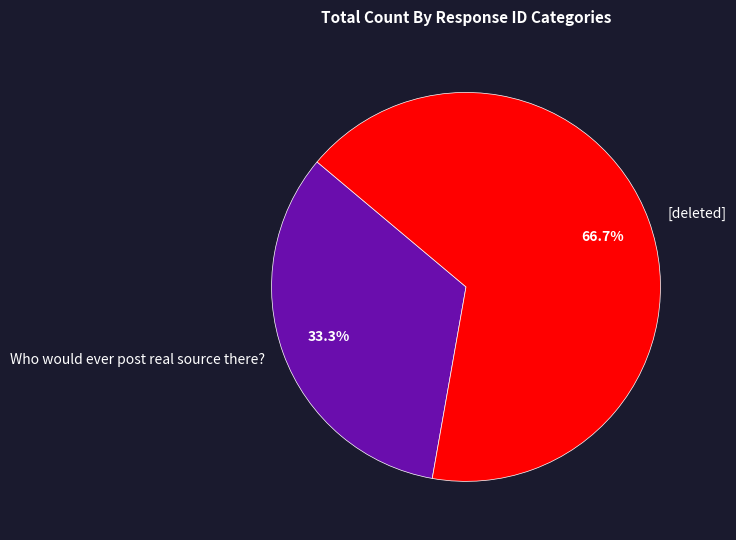

What is the total percentage of [deleted] and Who would ever post real source there??

100.0%